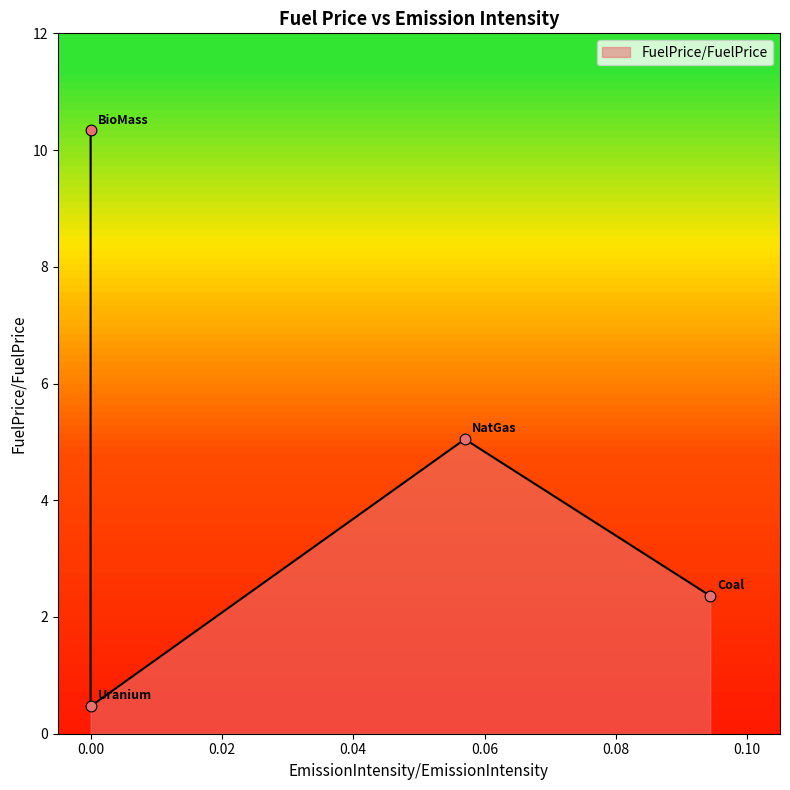

What is the change in value from NatGas to Uranium?

-4.6